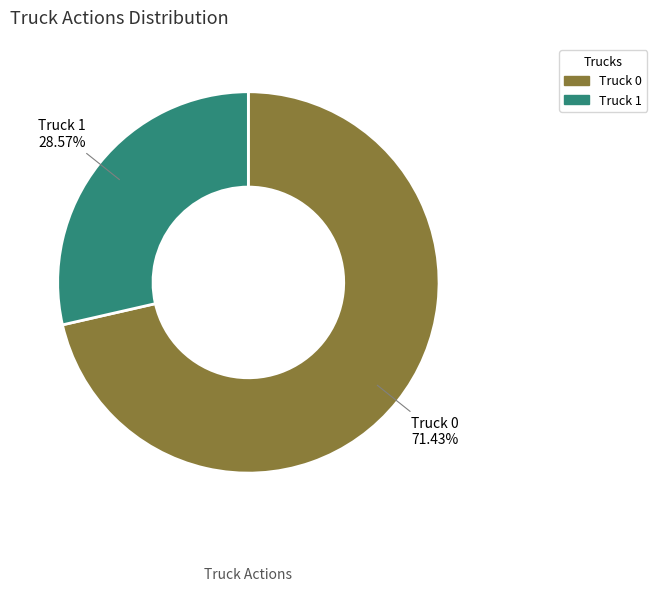

Does Truck 0 account for over 50% of the chart?

Yes